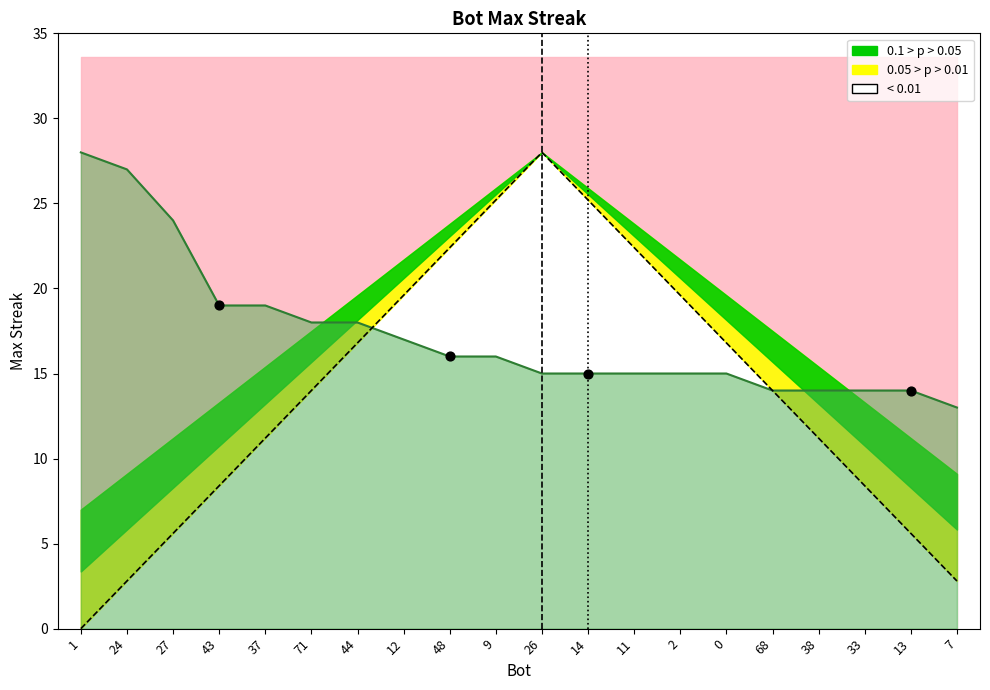

What is the change in value from 12 to 14?

-2